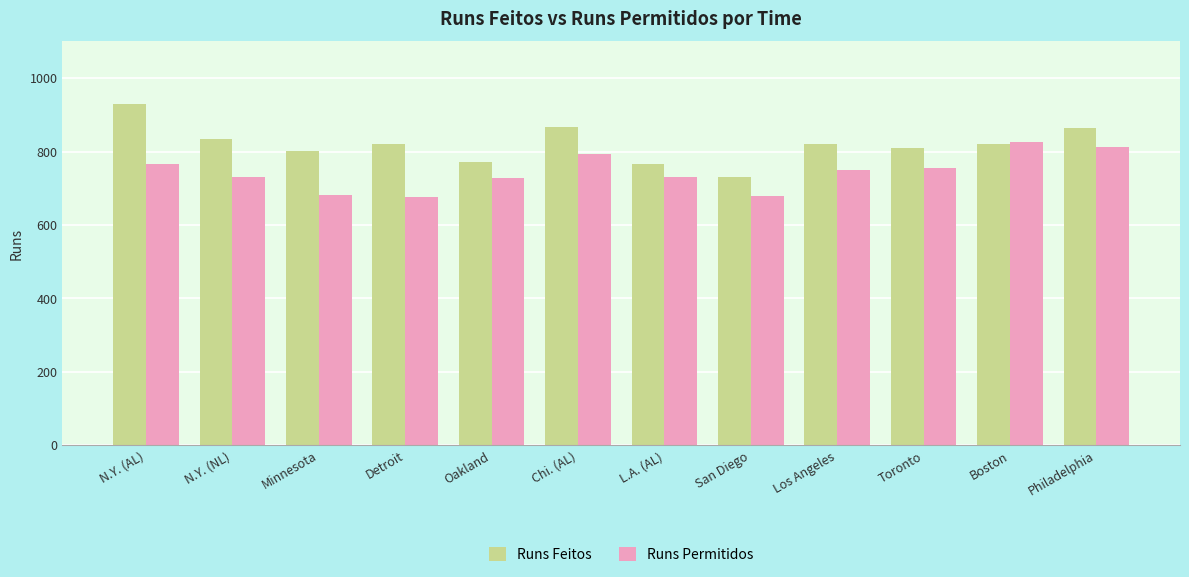

What are all the series names shown in the legend?

Runs Feitos, Runs Permitidos